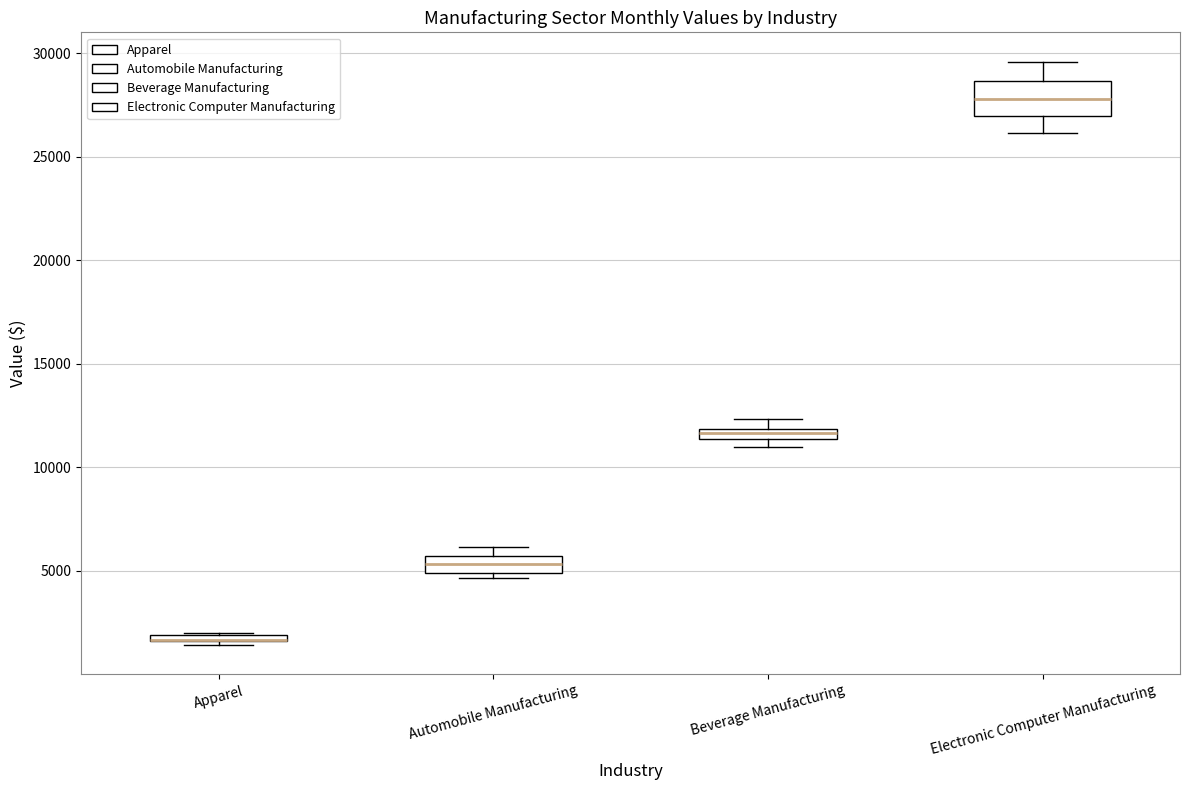

Which box is the tallest, from its lower edge to its upper edge?

Electronic Computer Manufacturing